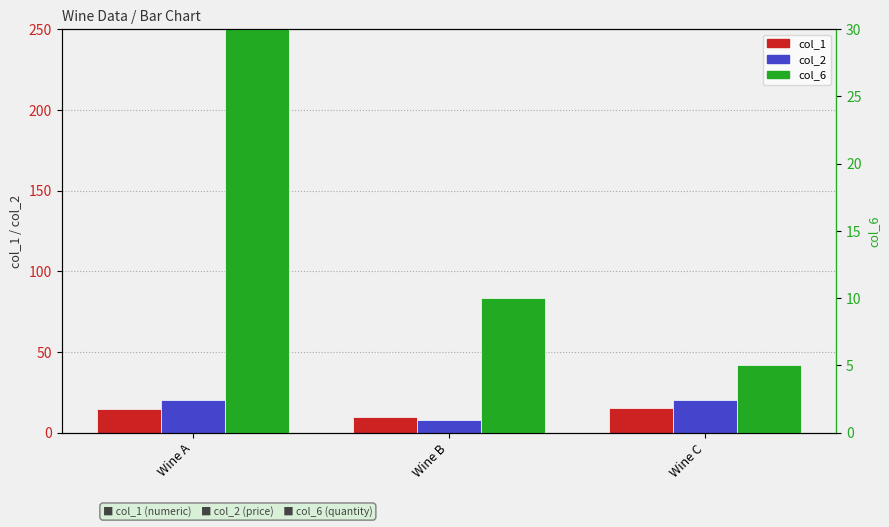

What is the difference between the highest and lowest values at Wine A?

185.5